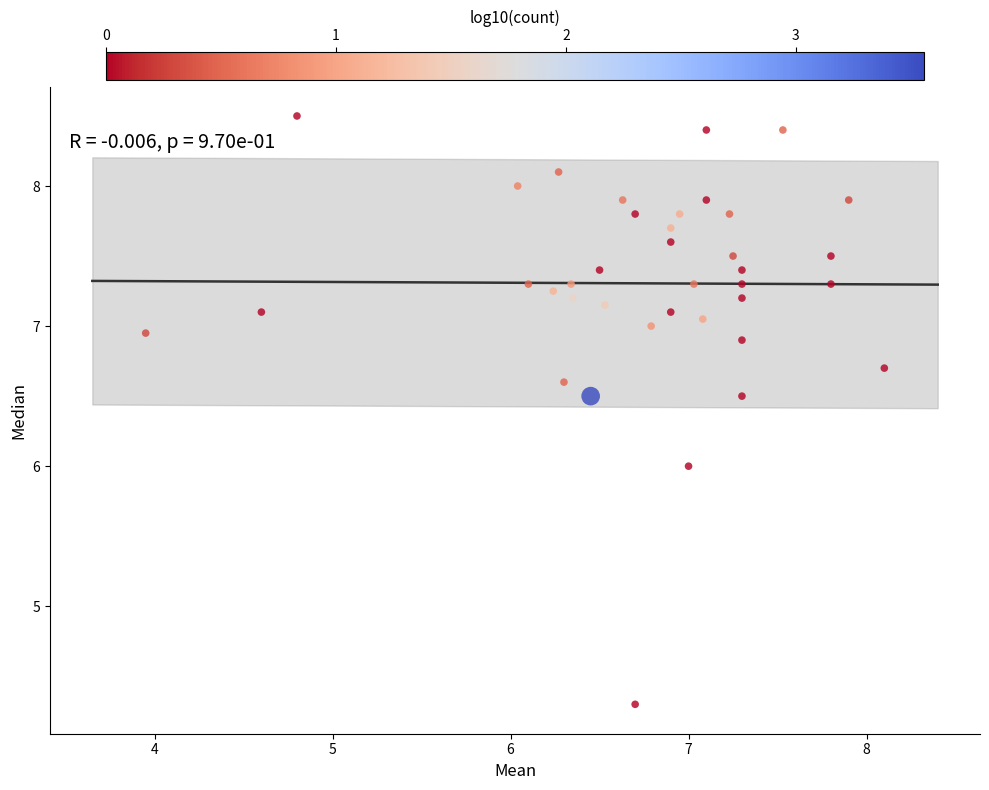

What is the range of Y values (max minus min)?

4.2